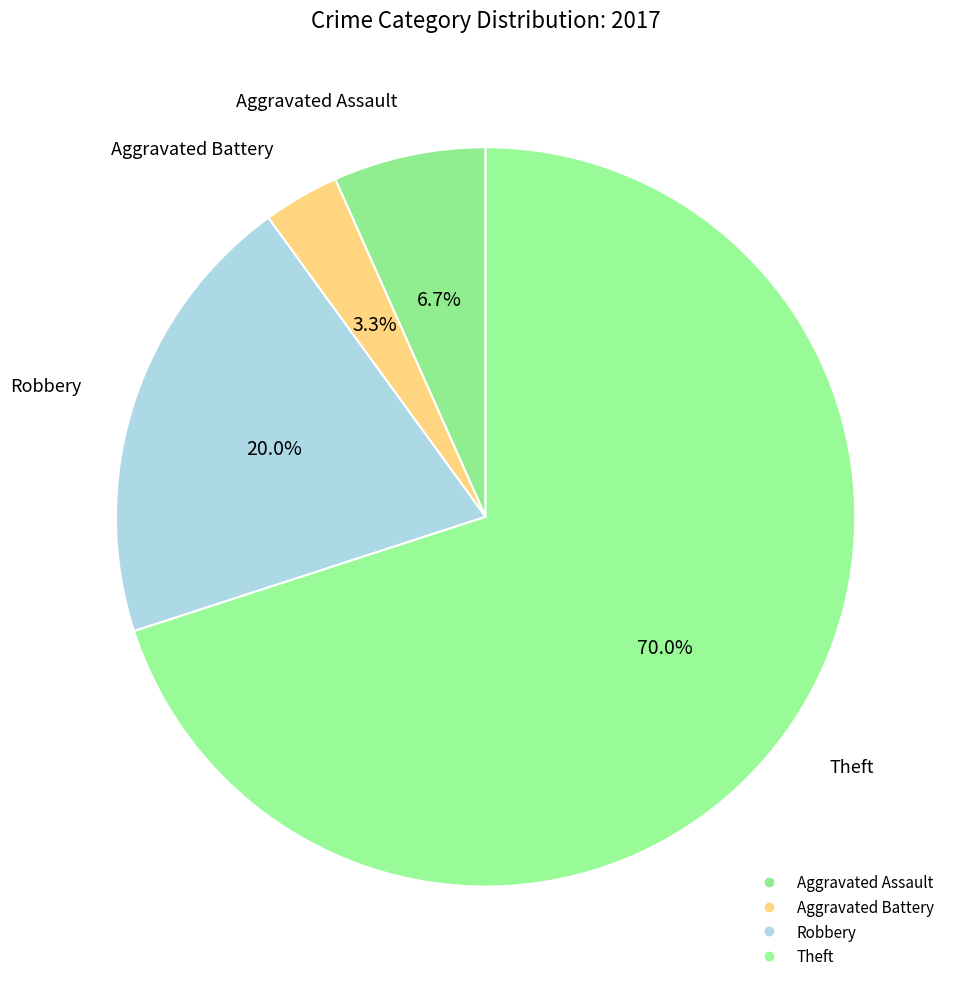

What percentage is the Aggravated Battery slice, to the nearest percent?

3%